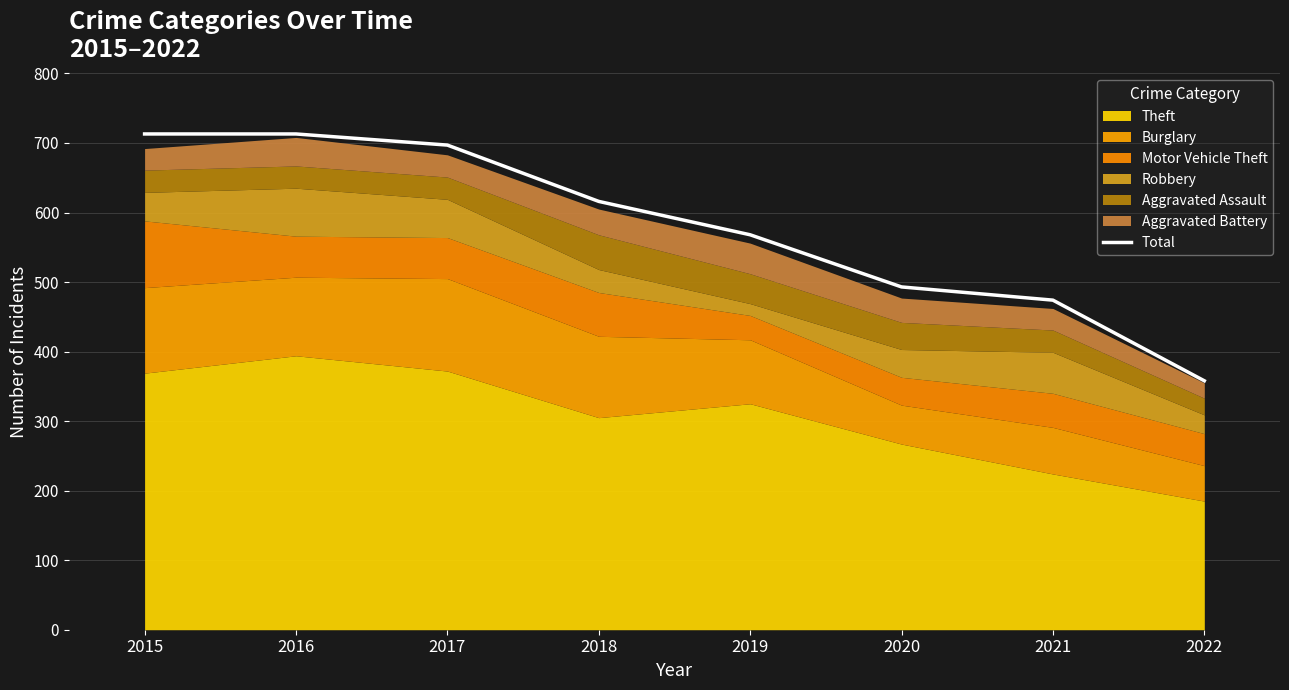

Is it true that the value at 2017 is 1203?

False